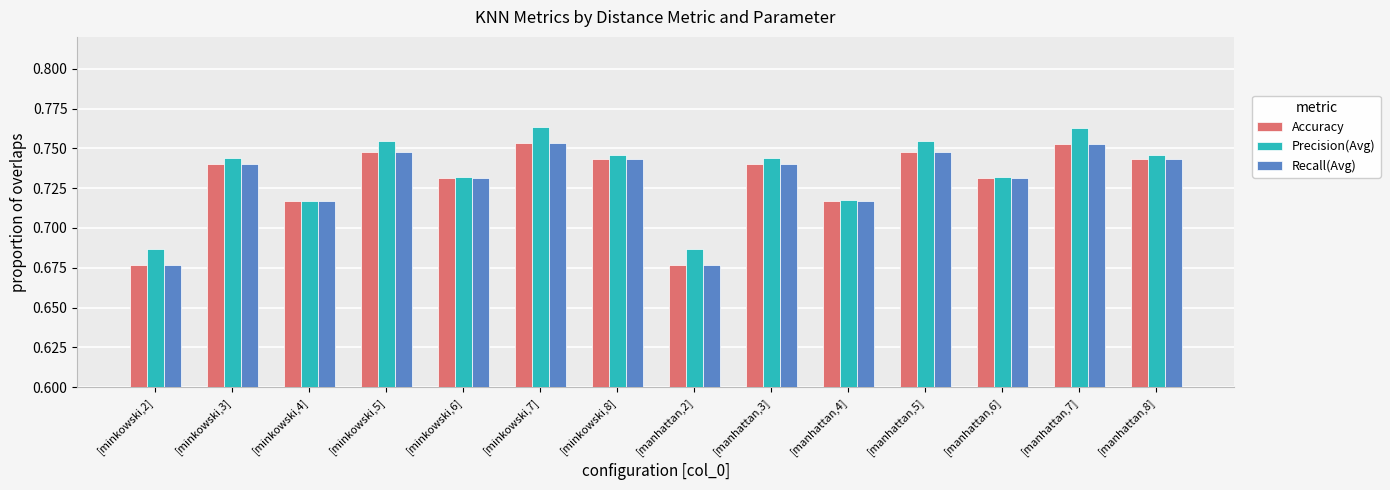

True or false: Accuracy has a value of 0.4 at [manhattan,8].

False